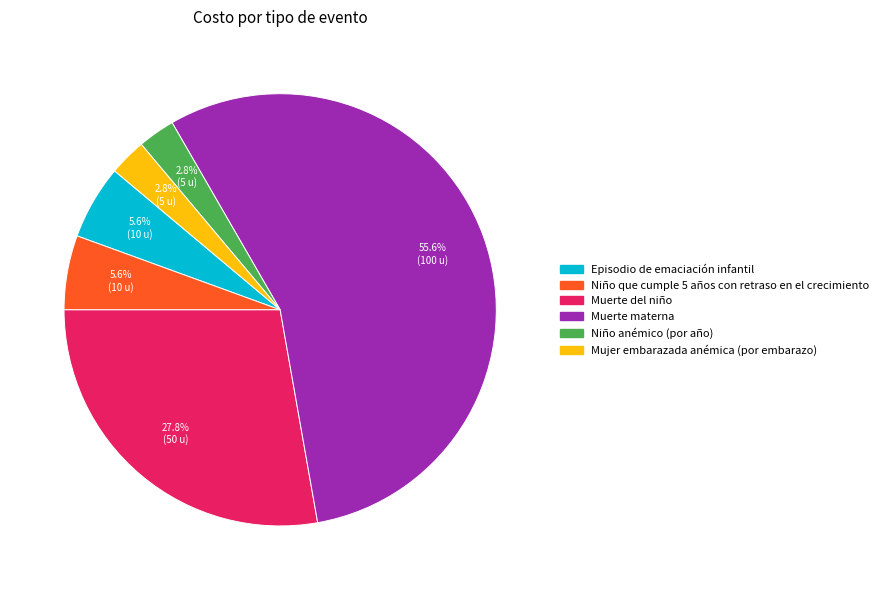

How many segments does this pie chart have?

6